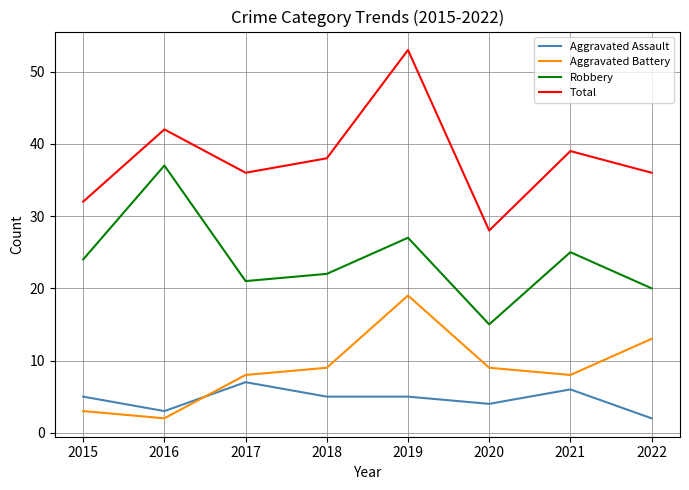

Which category has the highest value across all series?

2019